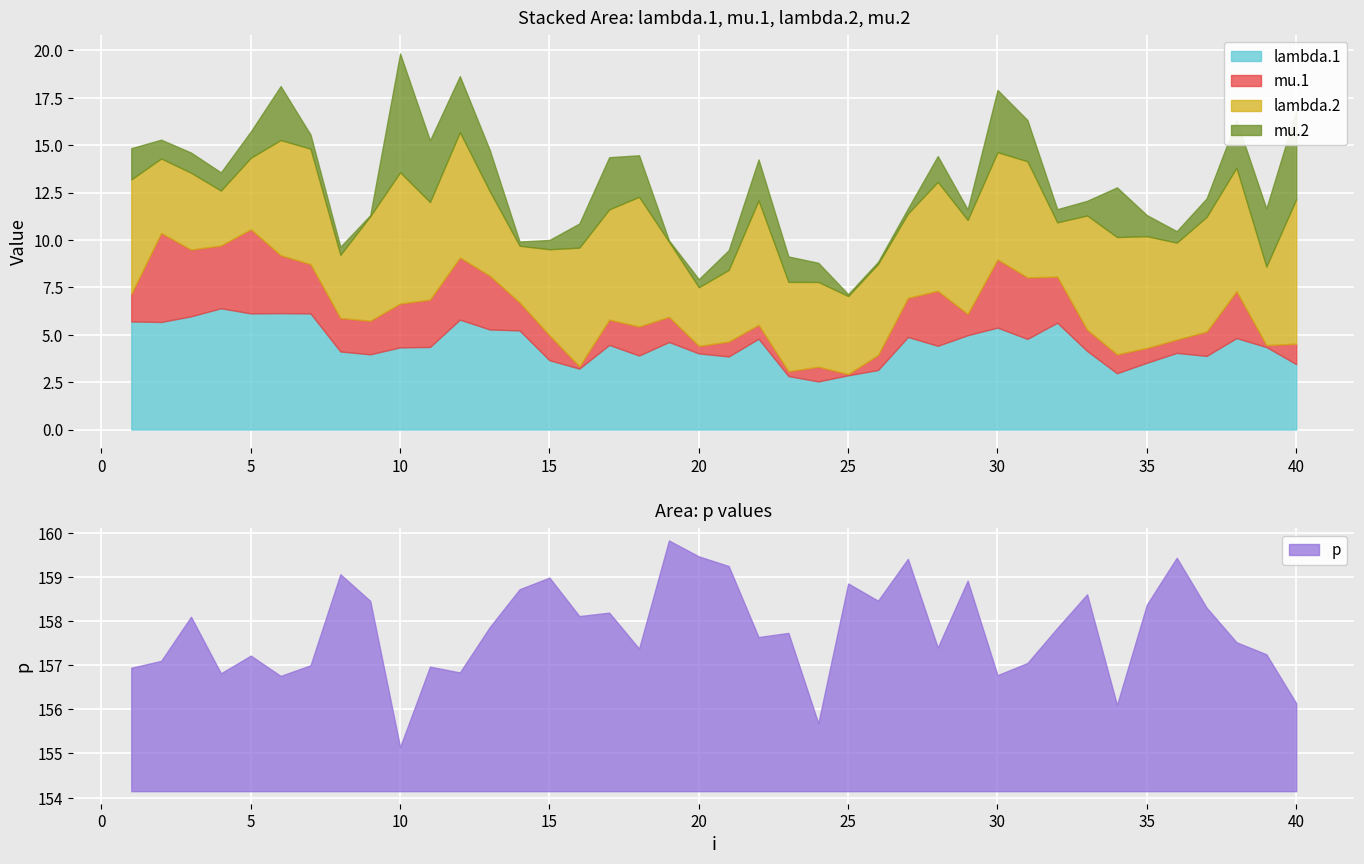

In lambda.2, how many points are higher than both neighbors (excluding endpoints)?

12